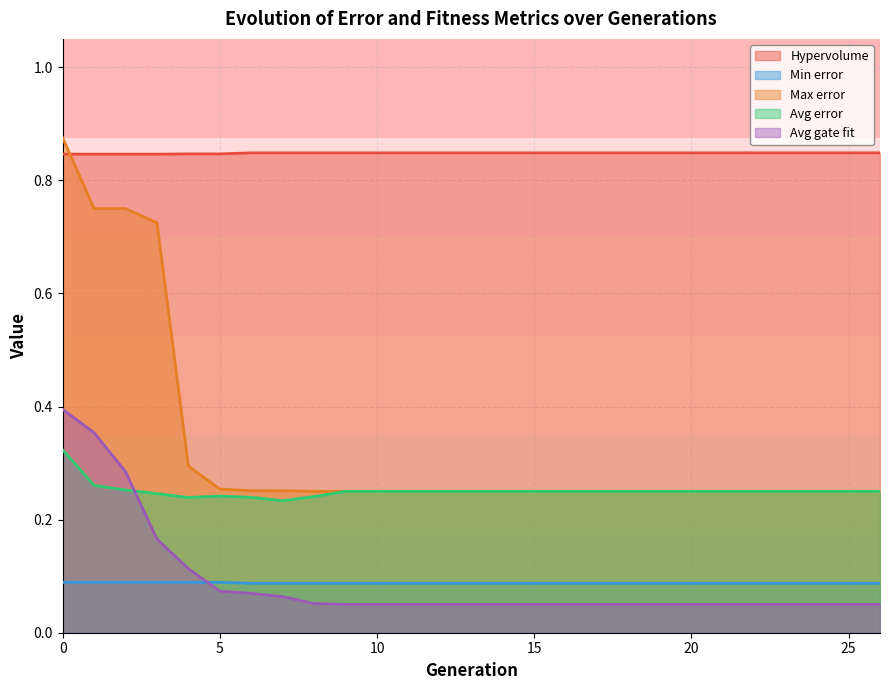

True or false: Avg error has more than 1 points higher than both neighbors.

False